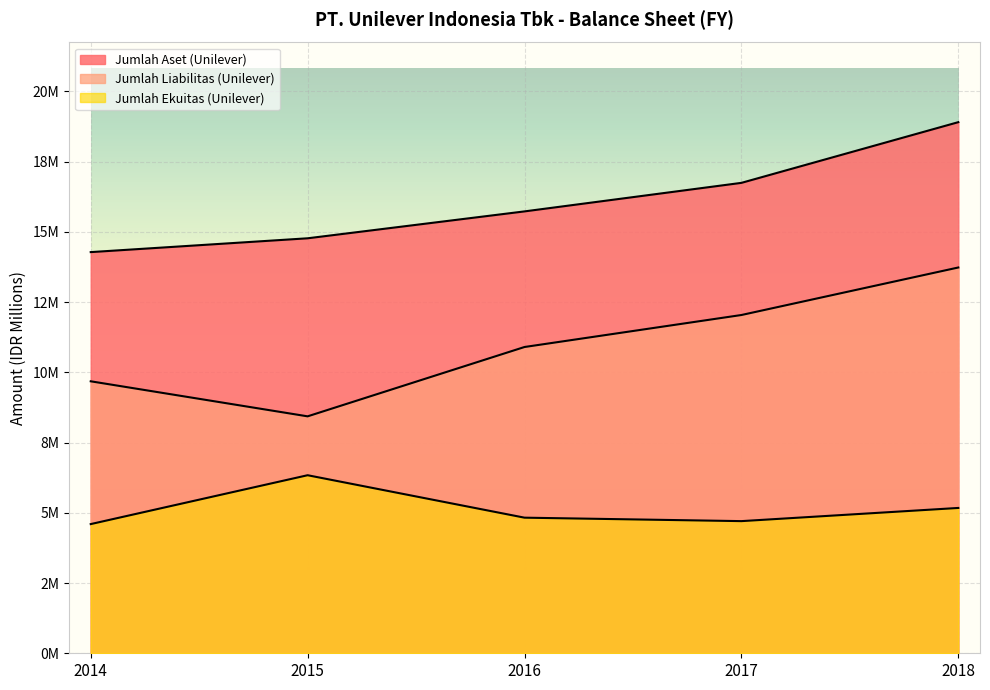

At which label does Jumlah Aset (Unilever) first exceed 15729945?

2017